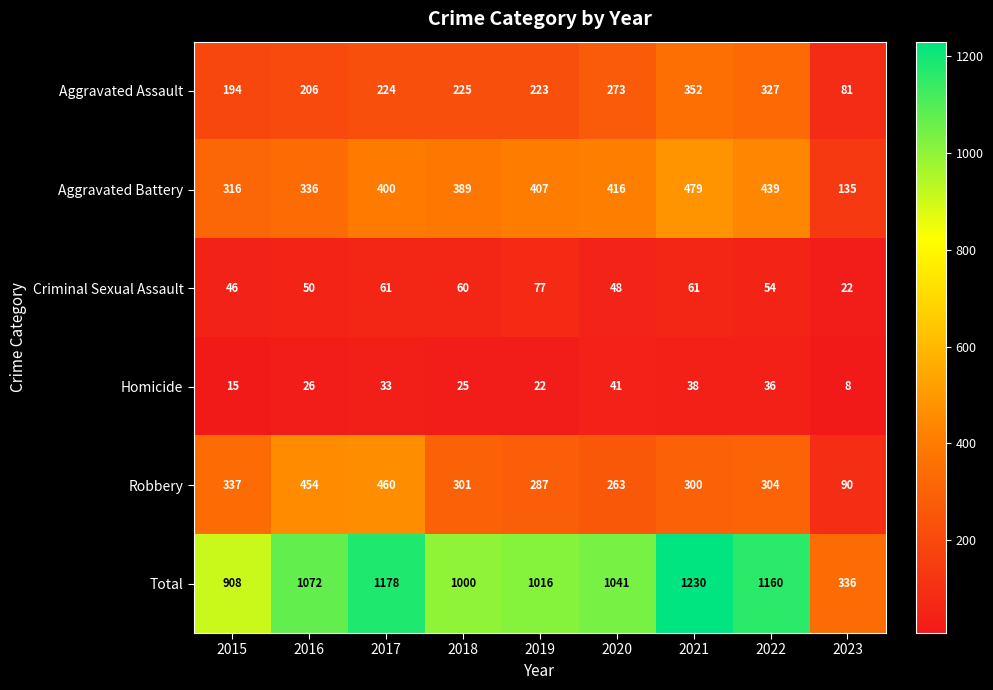

True or false: Aggravated Battery has a value of 400 at 2017.

True